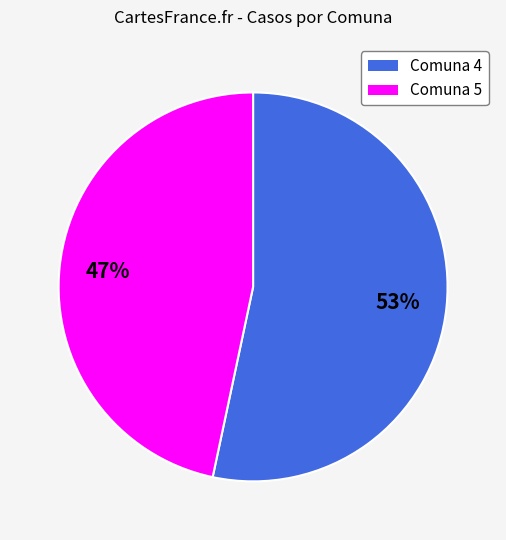

Does any single category account for the majority?

Yes